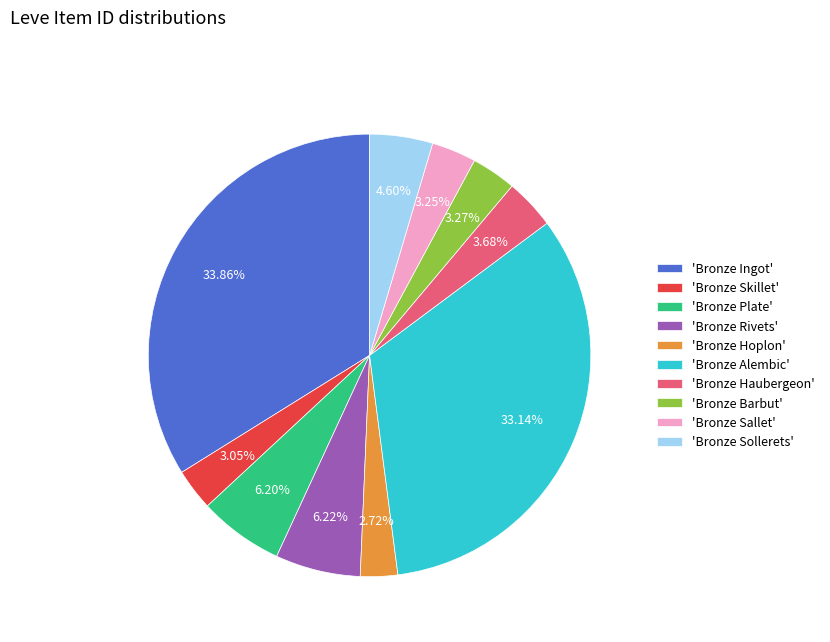

What is the ratio of the value at 'Bronze Sollerets' to the value at 'Bronze Plate'?

0.7